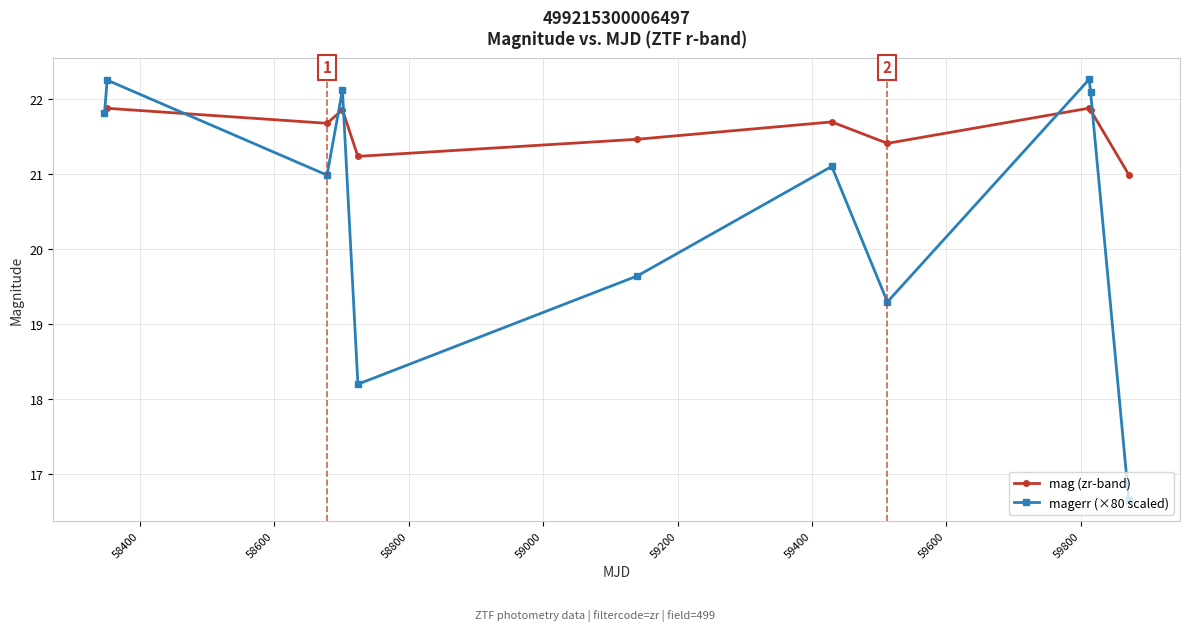

What are all the series names shown in the legend?

mag (zr-band), magerr (×80 scaled)